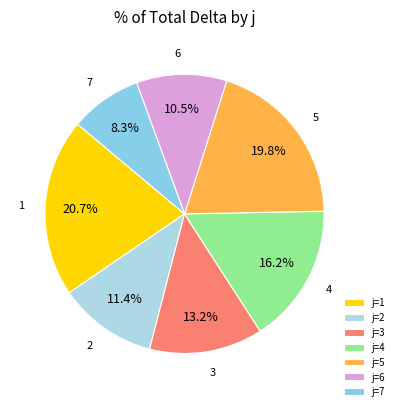

To the nearest percent, what is the average slice percentage?

14%